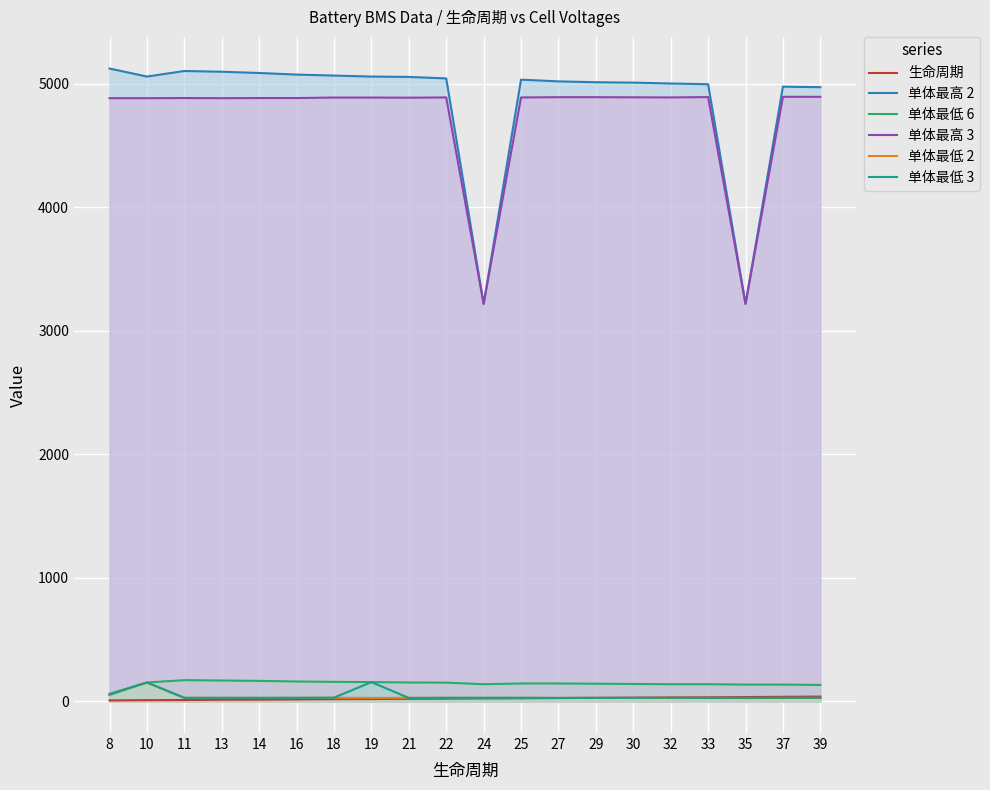

In 单体最低 6, how many points are higher than both neighbors (excluding endpoints)?

1